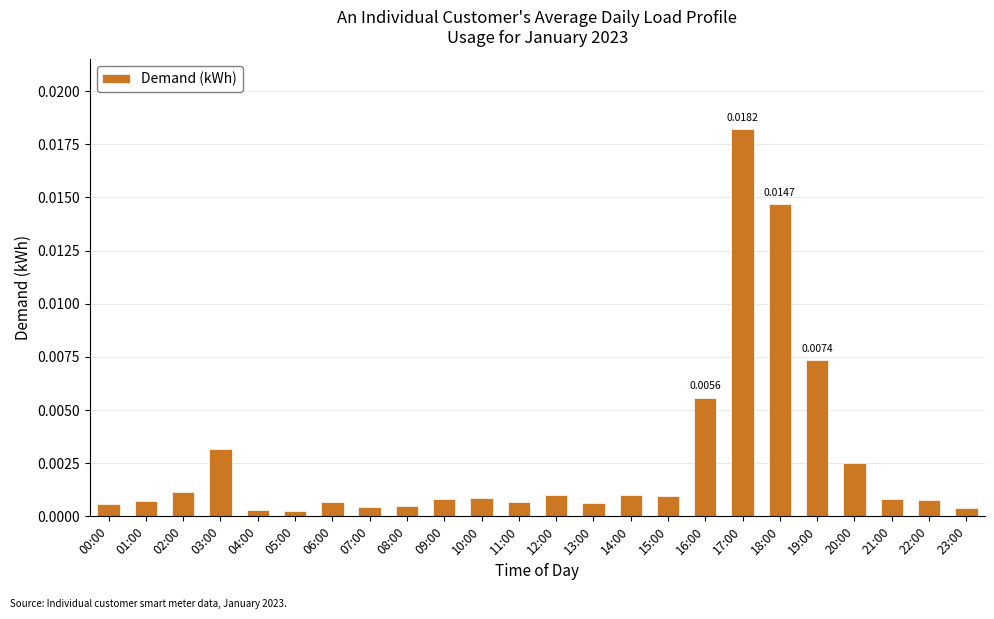

Between 20:00 and 15:00, which is larger?

20:00